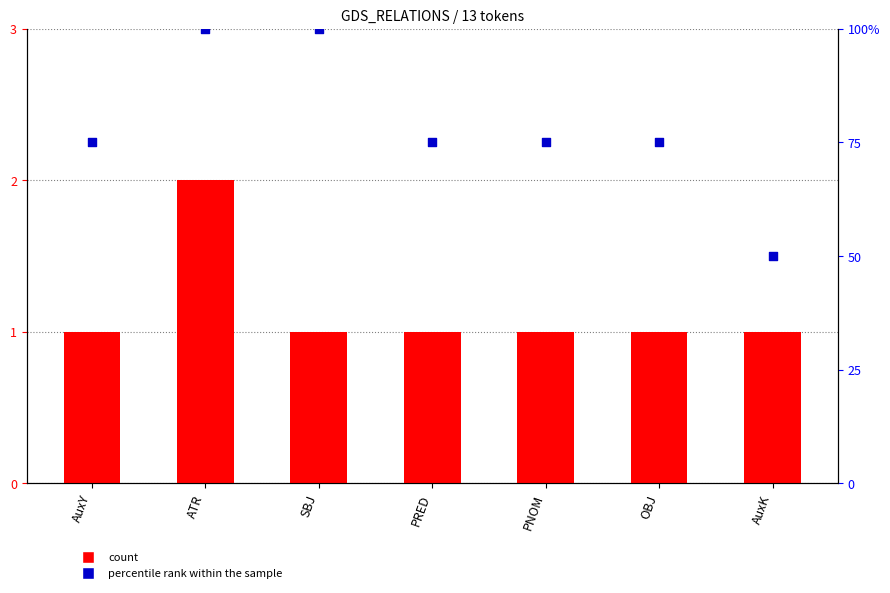

Which series reaches the minimum Y coordinate?

count